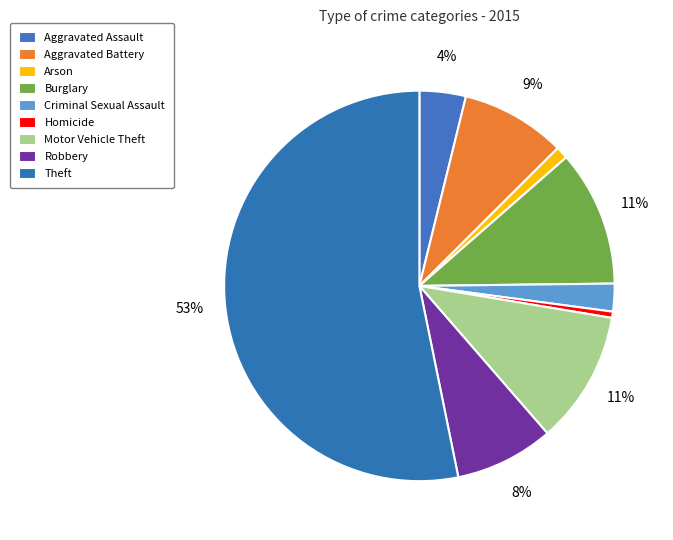

Is Aggravated Assault the majority of the pie?

No